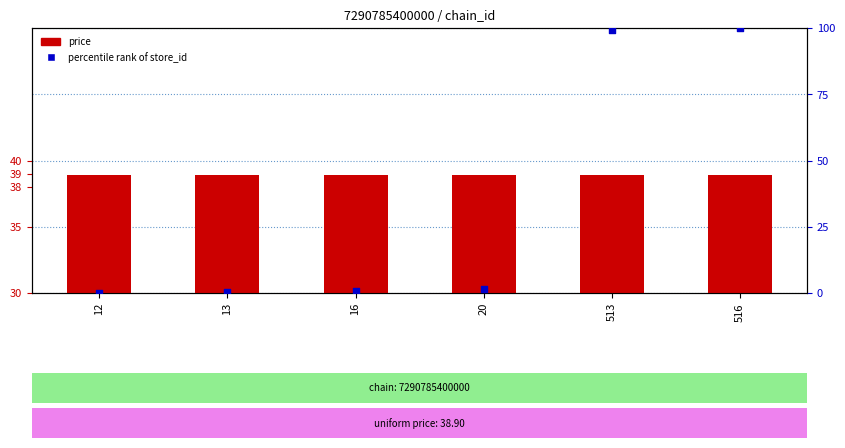

Which series reaches the minimum Y coordinate?

percentile rank of store_id